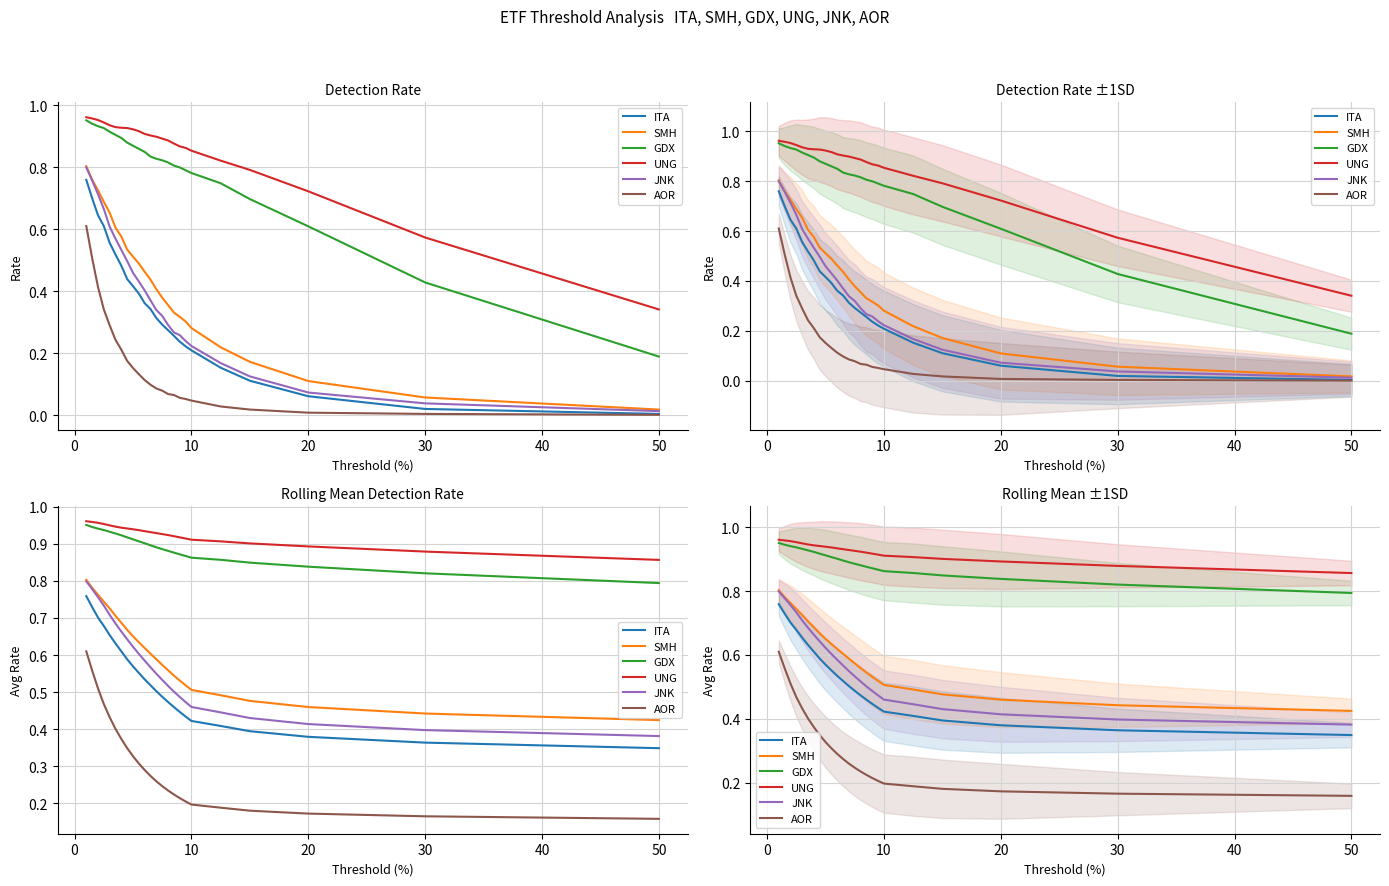

What is the maximum value shown in the chart?

1.0